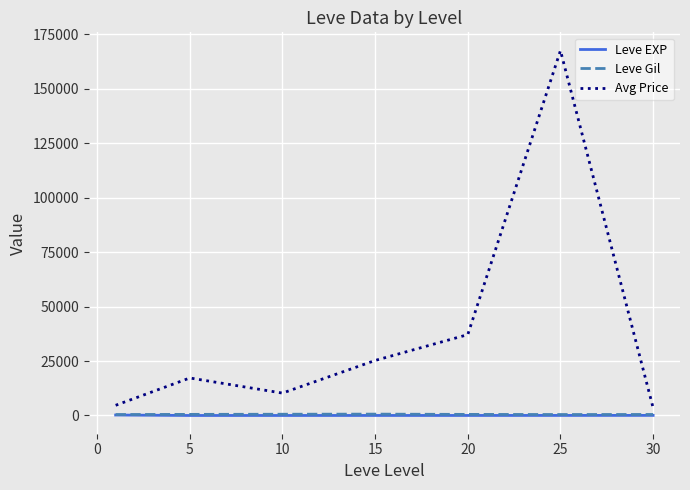

Which series has the widest spread of values?

Avg Price